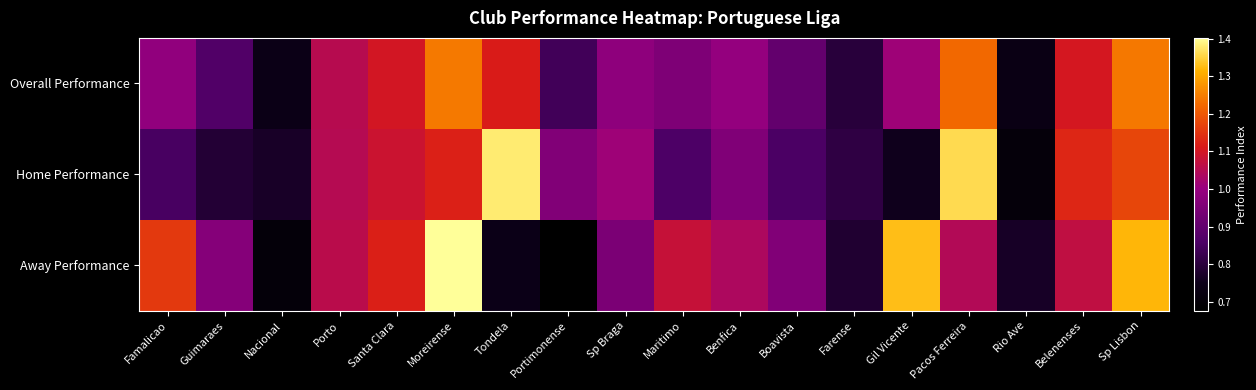

Reading left to right, extract all data points from this chart.

Overall Performance: Famalicao=1.0	Guimaraes=0.9	Nacional=0.7	Porto=1.1	Santa Clara=1.1	Moreirense=1.2	Tondela=1.1	Portimonense=0.8	Sp Braga=1.0	Maritimo=1.0	Benfica=1.0	Boavista=0.9	Farense=0.8	Gil Vicente=1.0	Pacos Ferreira=1.2	Rio Ave=0.7	Belenenses=1.1	Sp Lisbon=1.2
Home Performance: Famalicao=0.9	Guimaraes=0.8	Nacional=0.8	Porto=1.1	Santa Clara=1.1	Moreirense=1.1	Tondela=1.4	Portimonense=1.0	Sp Braga=1.0	Maritimo=0.9	Benfica=1.0	Boavista=0.9	Farense=0.8	Gil Vicente=0.8	Pacos Ferreira=1.4	Rio Ave=0.7	Belenenses=1.1	Sp Lisbon=1.2
Away Performance: Famalicao=1.2	Guimaraes=1.0	Nacional=0.7	Porto=1.1	Santa Clara=1.1	Moreirense=1.4	Tondela=0.7	Portimonense=0.7	Sp Braga=0.9	Maritimo=1.1	Benfica=1.0	Boavista=1.0	Farense=0.8	Gil Vicente=1.3	Pacos Ferreira=1.0	Rio Ave=0.8	Belenenses=1.1	Sp Lisbon=1.3